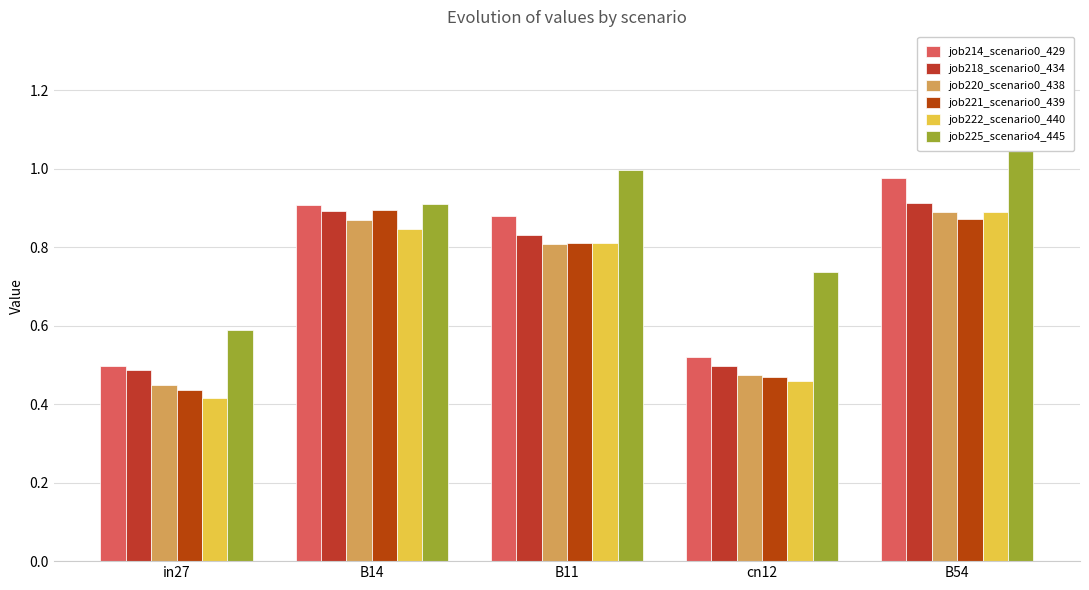

List the labels in order of job218_scenario0_434 value, largest first.

B54, B14, B11, cn12, in27